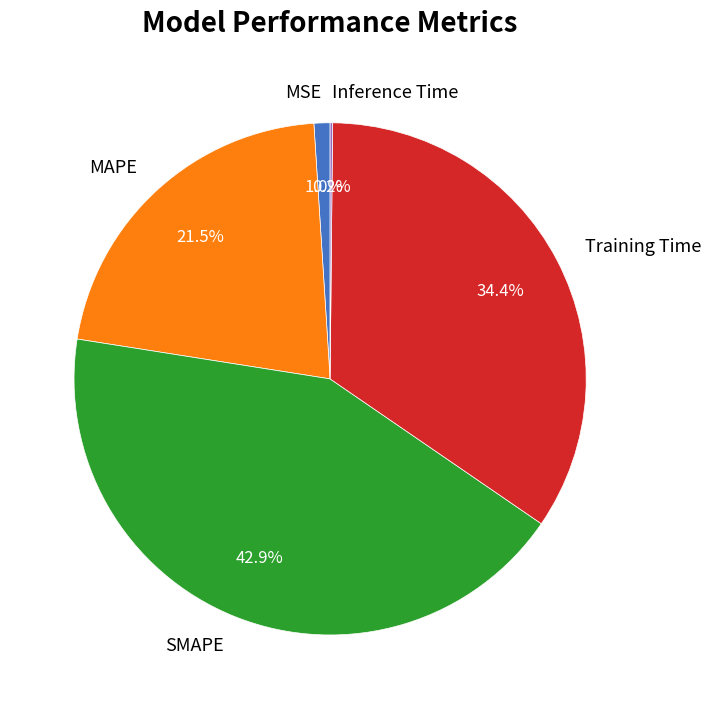

Does any single category account for the majority?

No